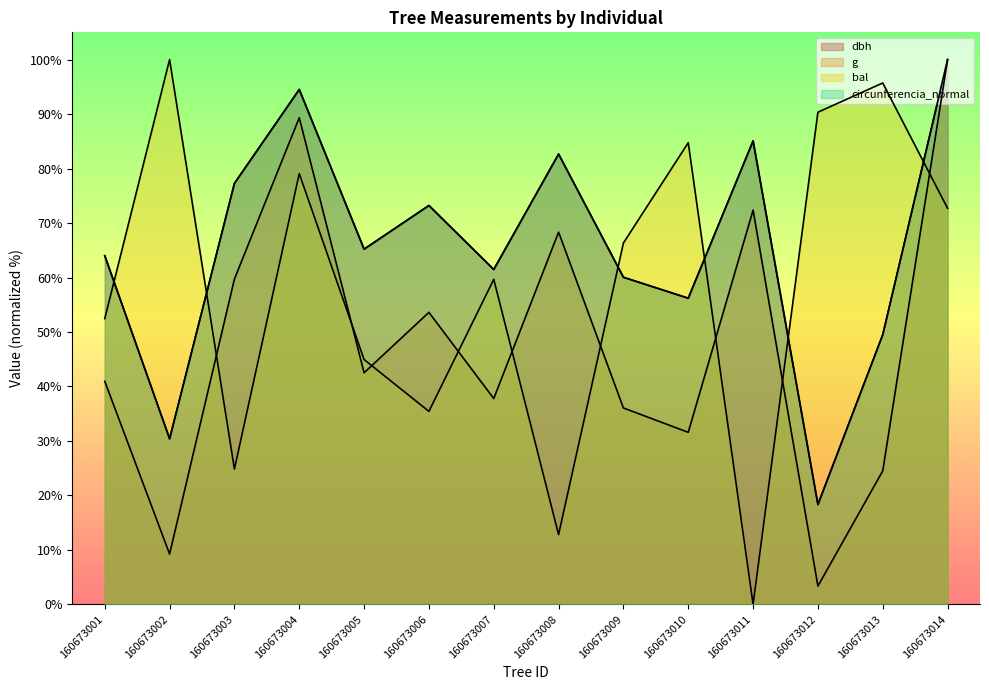

What is the spread (max minus min) of values at 160673004?

15.4